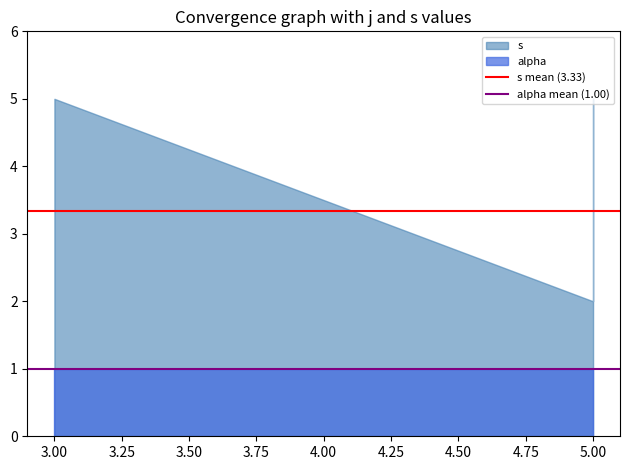

Is it true that s mean (3.33) equals 1.6 at 2.75?

False